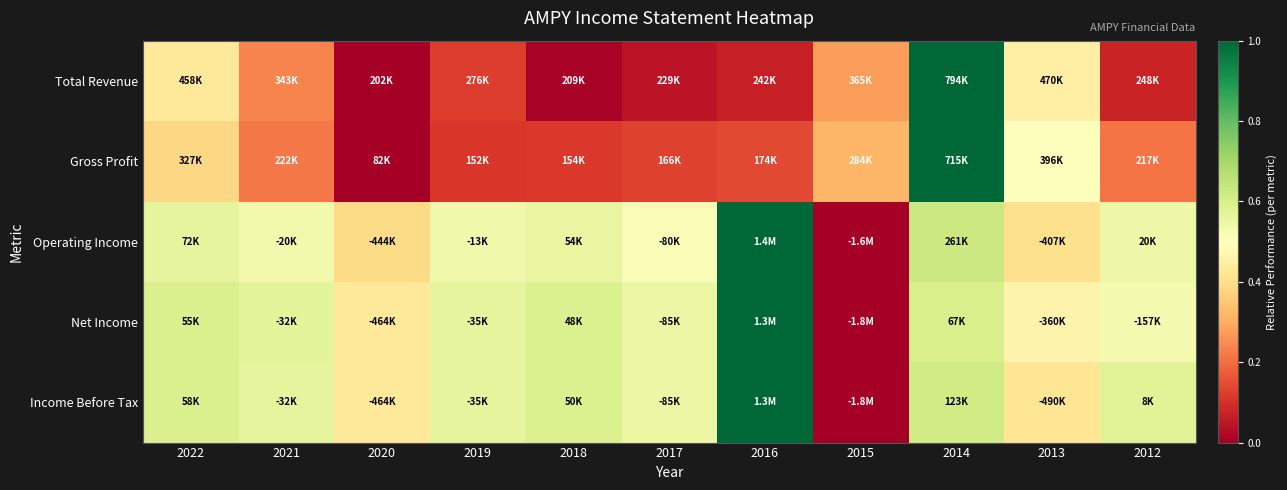

Count the number of categories in the chart.

11